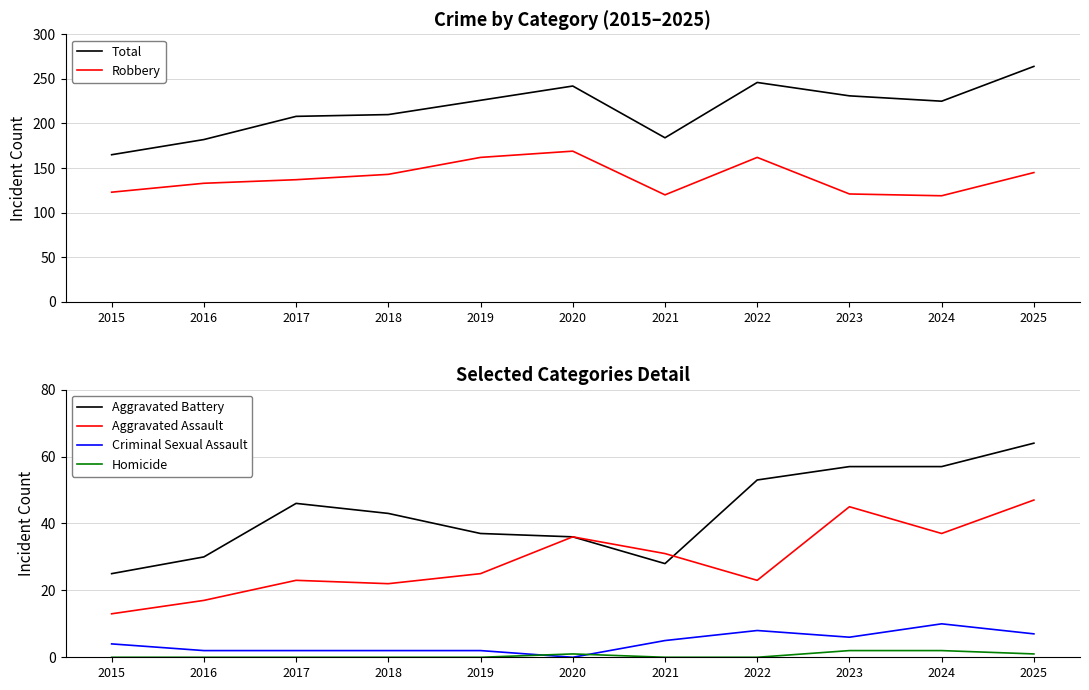

What is the difference between the Homicide values at 2021 and 2020?

1